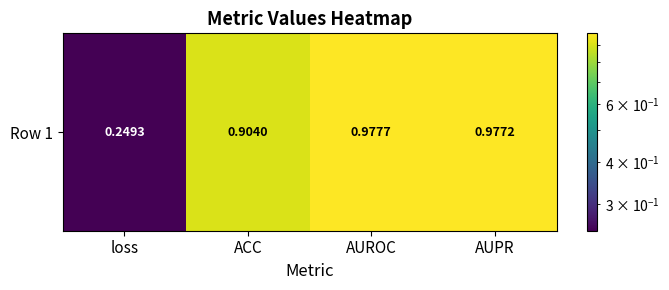

Rank the categories by value from lowest to highest.

loss, ACC, AUPR, AUROC